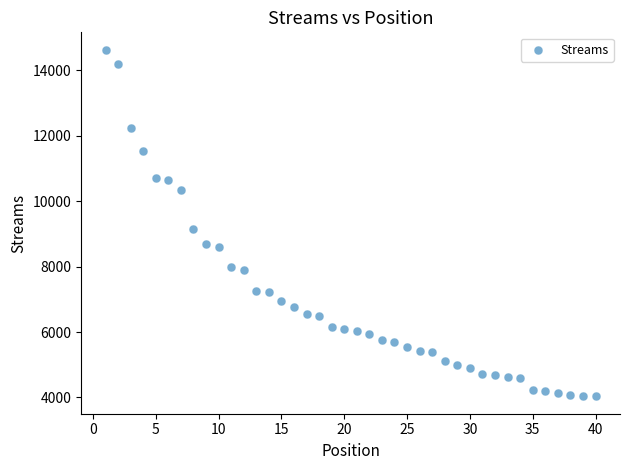

What is the range of X values (max minus min)?

39